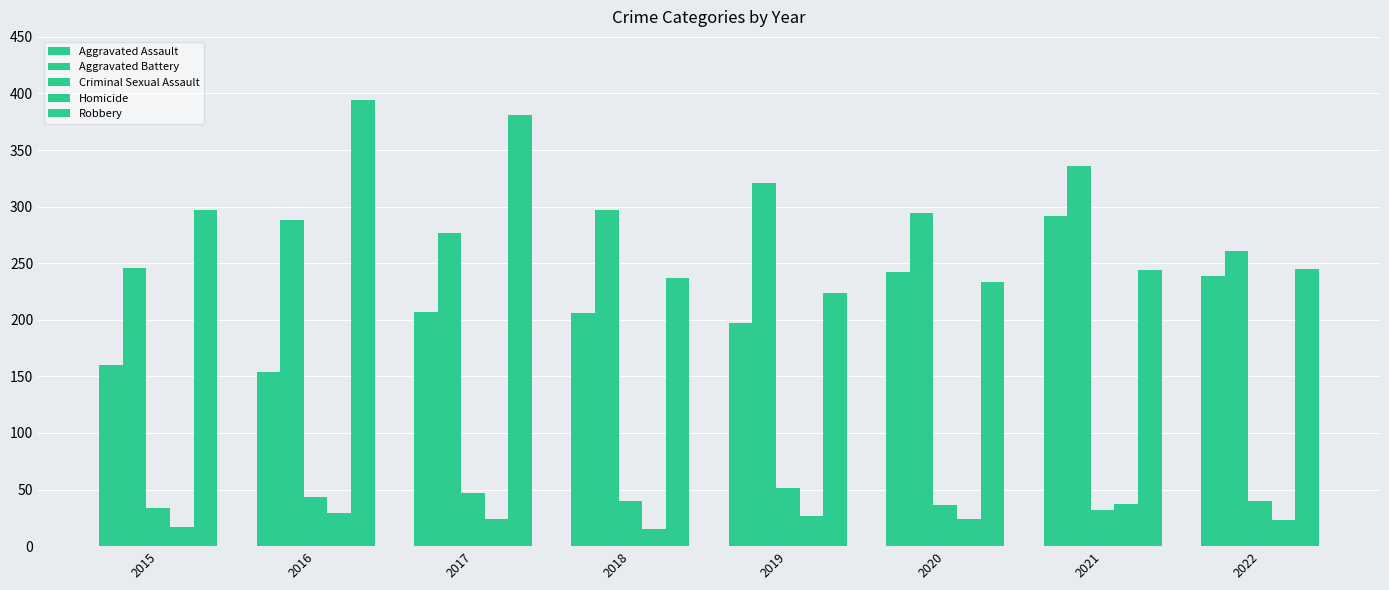

What is the difference between the maximum and minimum values in the Criminal Sexual Assault series?

19